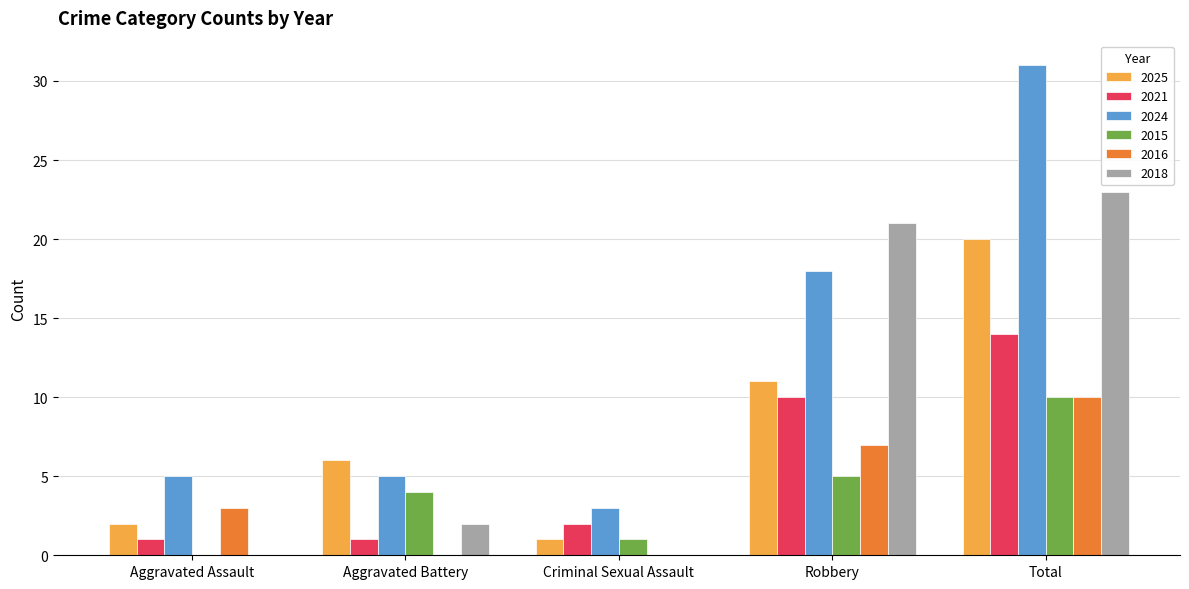

What is the spread (max minus min) of values at Aggravated Battery?

6